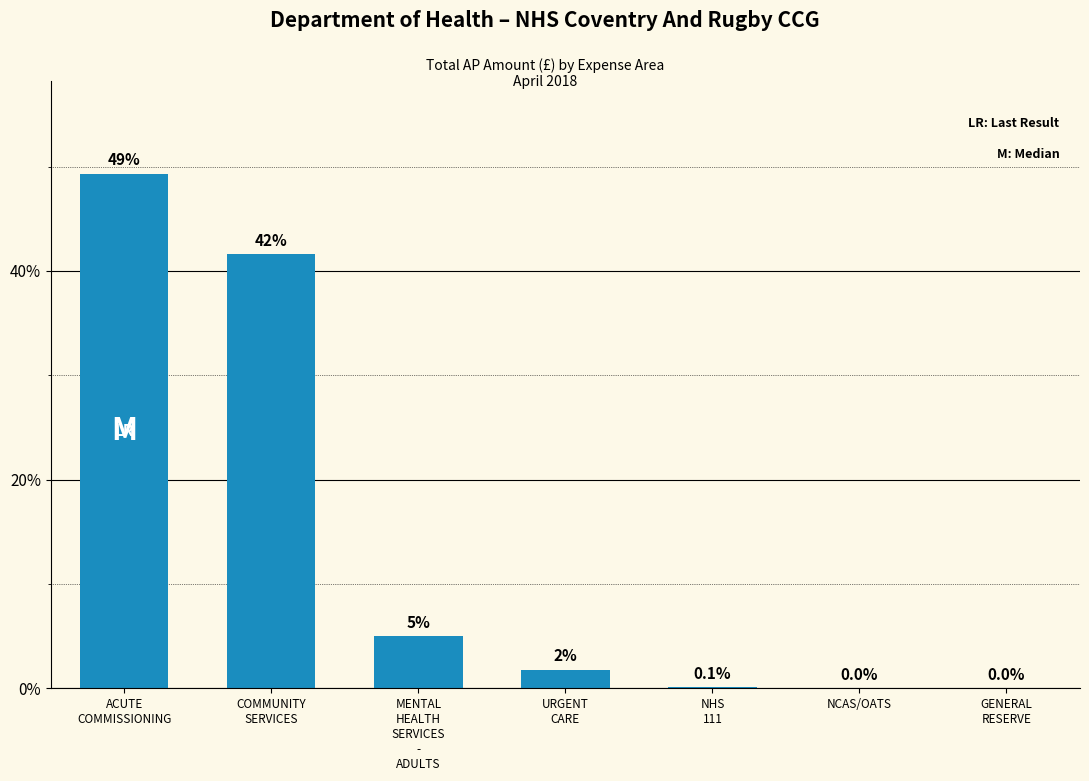

What is the greatest value displayed?

49.3